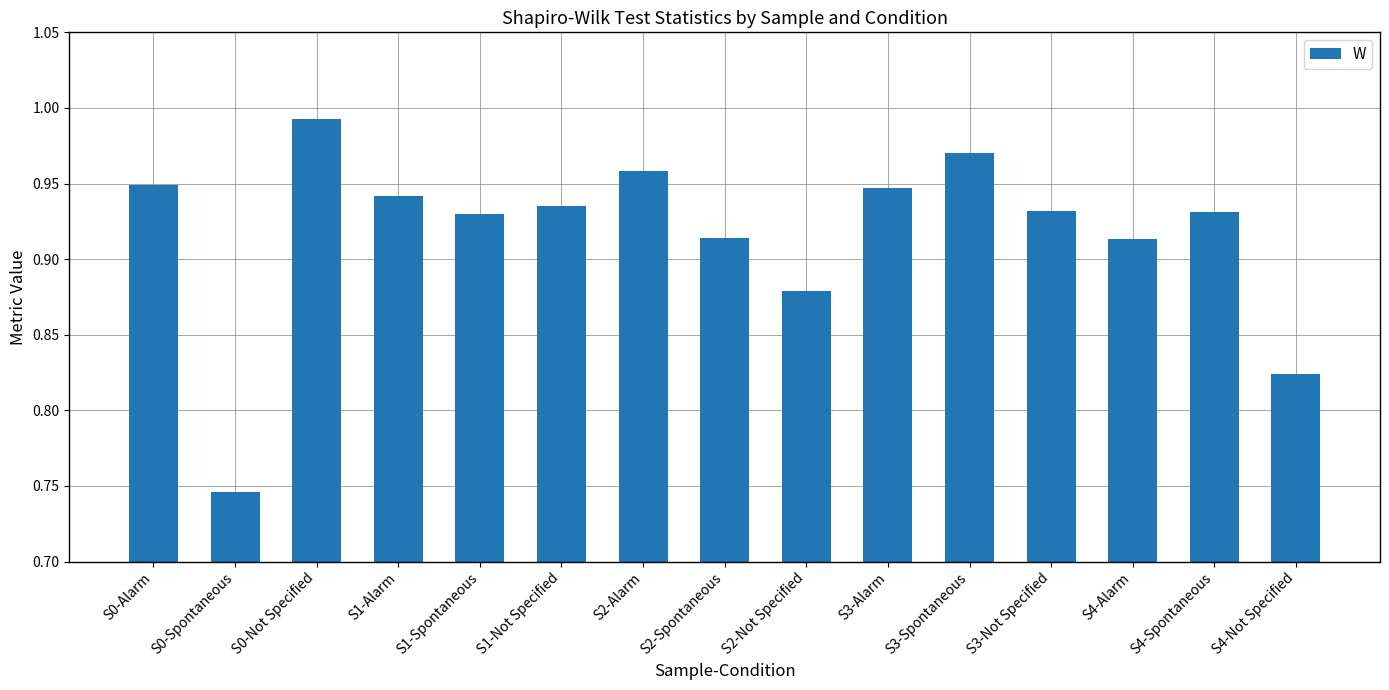

What is the label of the 15th bar from the right?

S0-Alarm